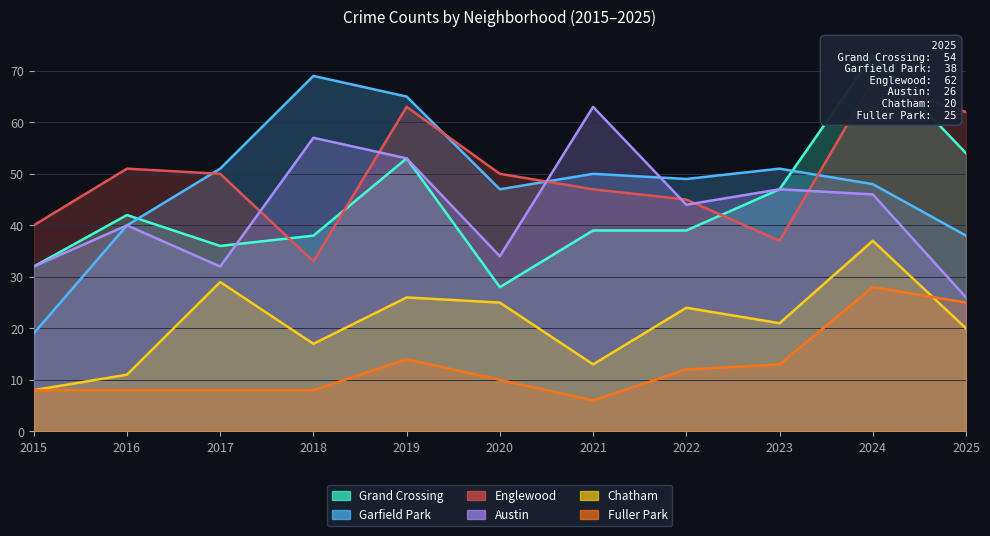

Which category has the highest value in the Grand Crossing series?

2024